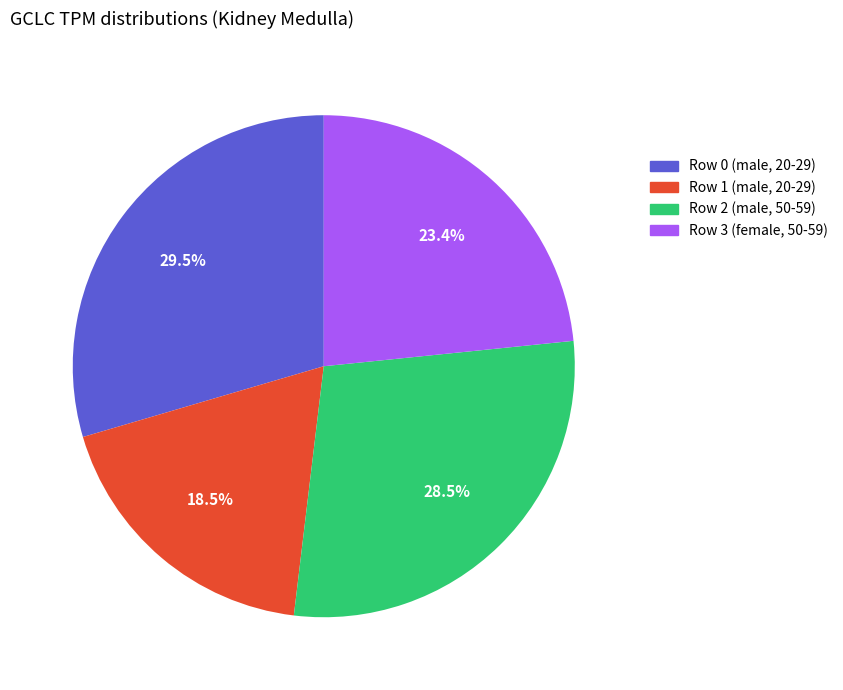

Rank the categories by value from highest to lowest.

Row 0 (male, 20-29), Row 2 (male, 50-59), Row 3 (female, 50-59), Row 1 (male, 20-29)